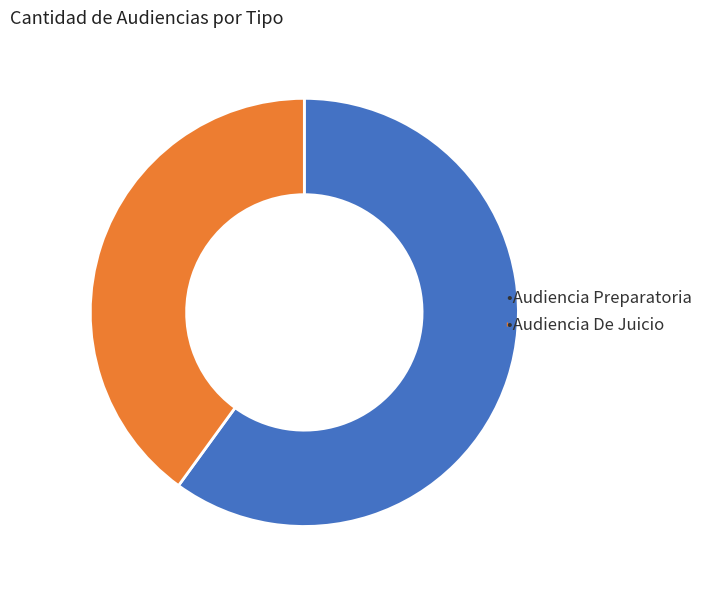

Does any single category account for the majority?

Yes